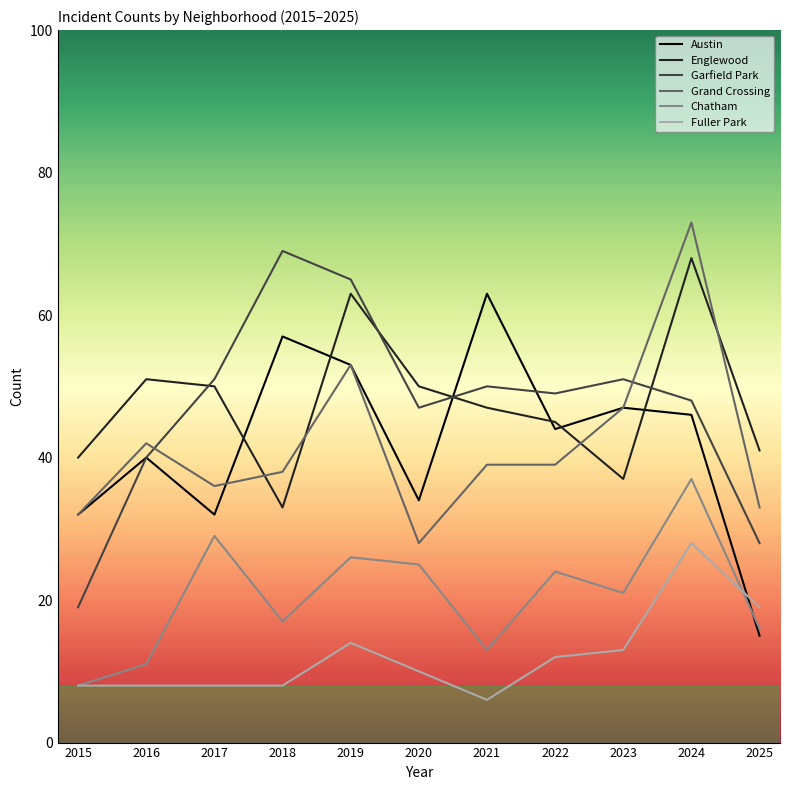

At which label does Garfield Park reach its peak?

2018